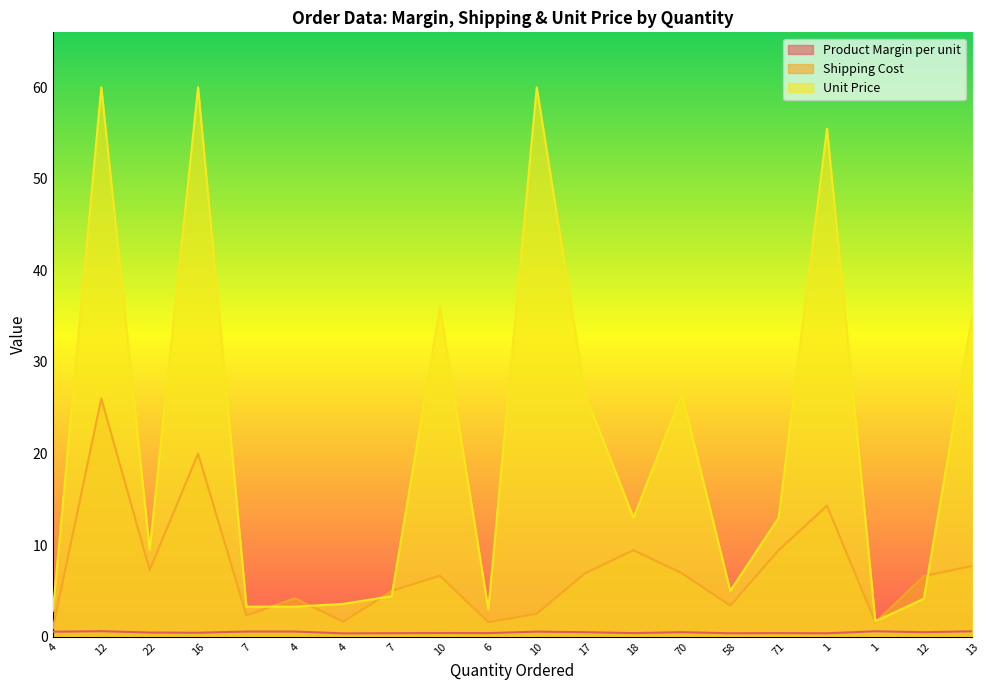

True or false: Product Margin per unit and Shipping Cost cross at least once.

False